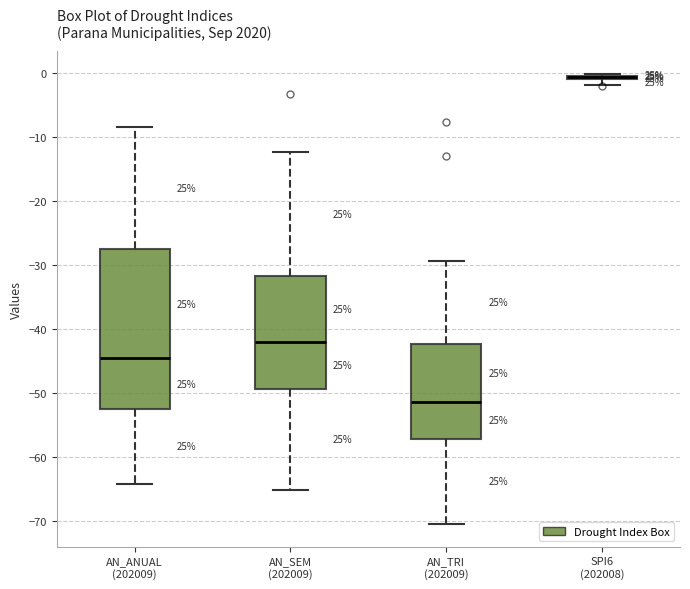

Comparing the boxes themselves (not the whiskers), which one is the tallest?

AN_ANUAL (202009)